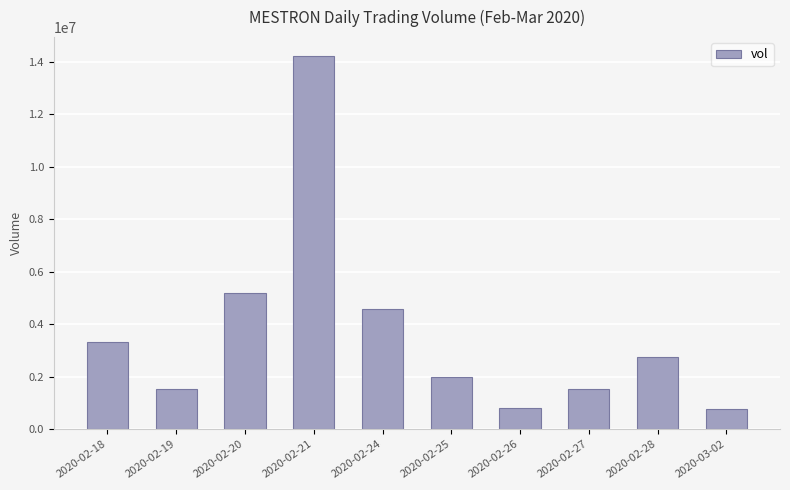

What is the label of the 6th bar from the right?

2020-02-24